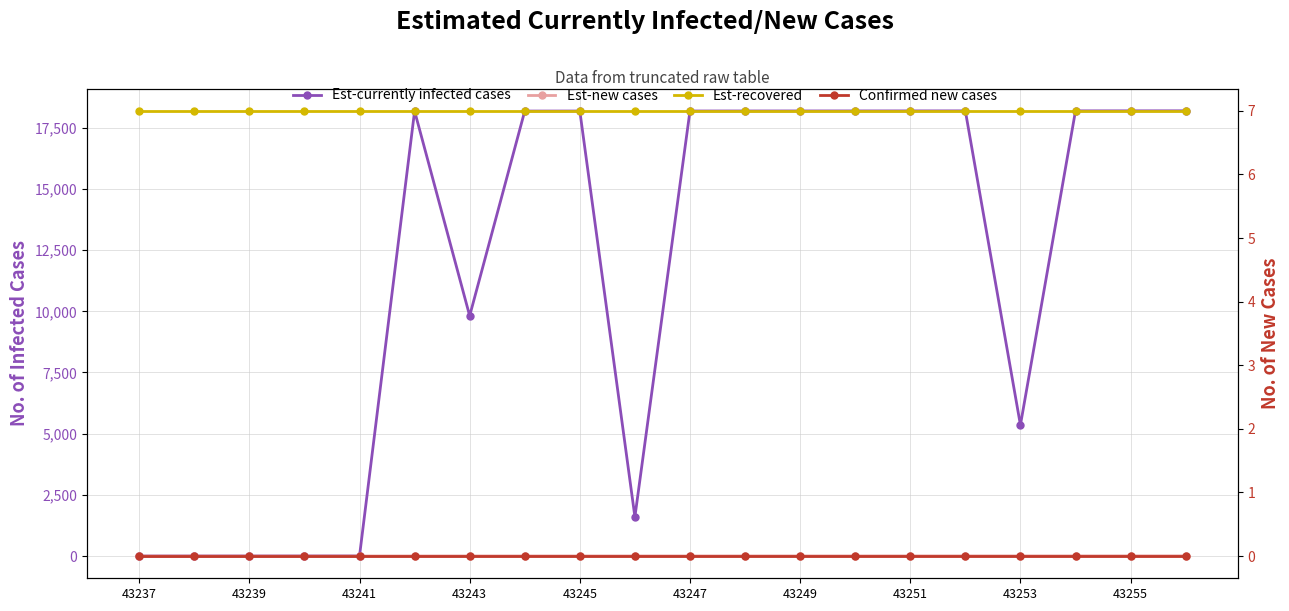

Rank the series at 43245 from lowest to highest value.

Confirmed new cases, Est-new cases, Est-recovered, Est-currently infected cases